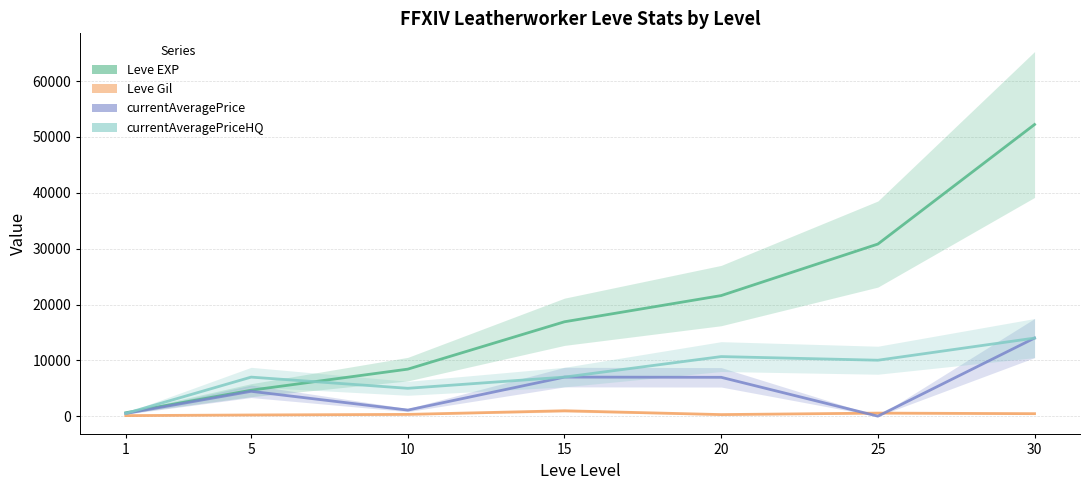

True or false: Leve Gil has more than 2 points higher than both neighbors.

False